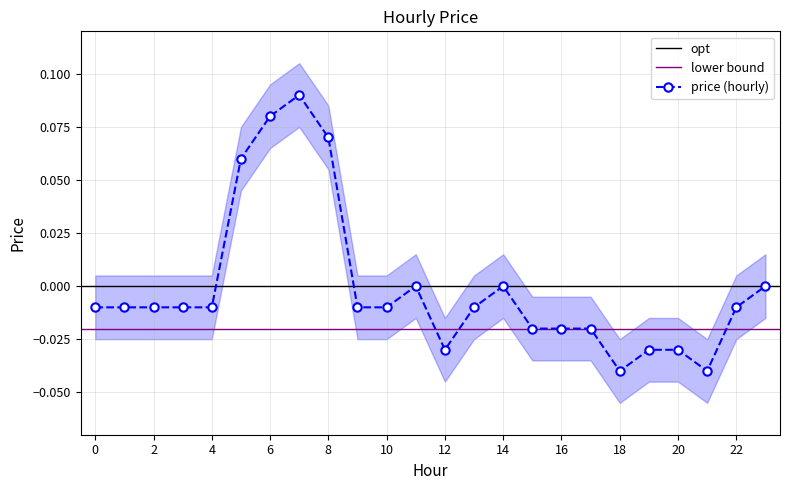

True or false: the data shows -0.0 at 2.

False